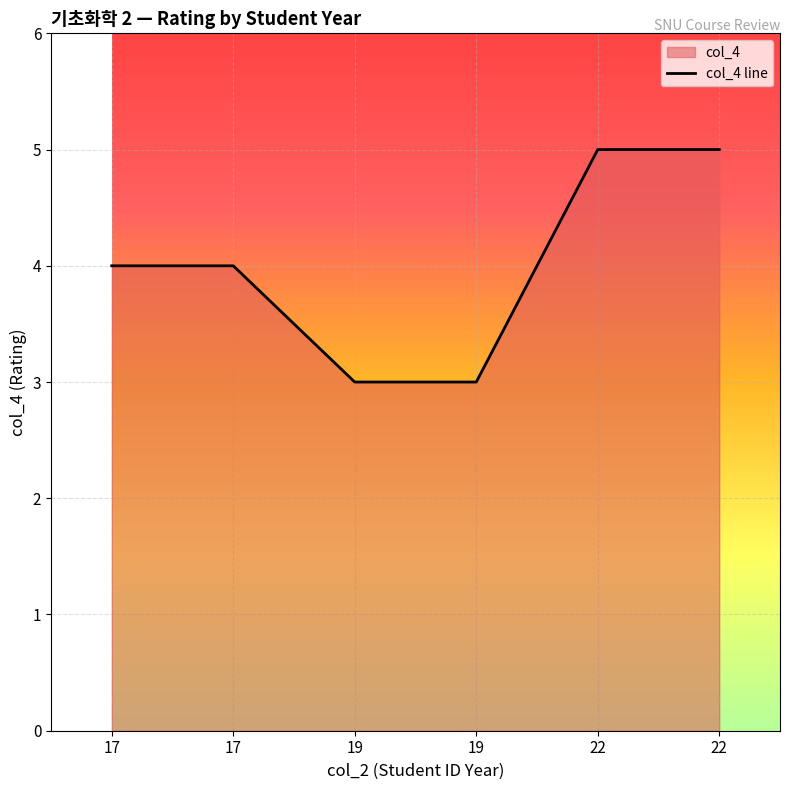

What is the smallest value displayed?

3